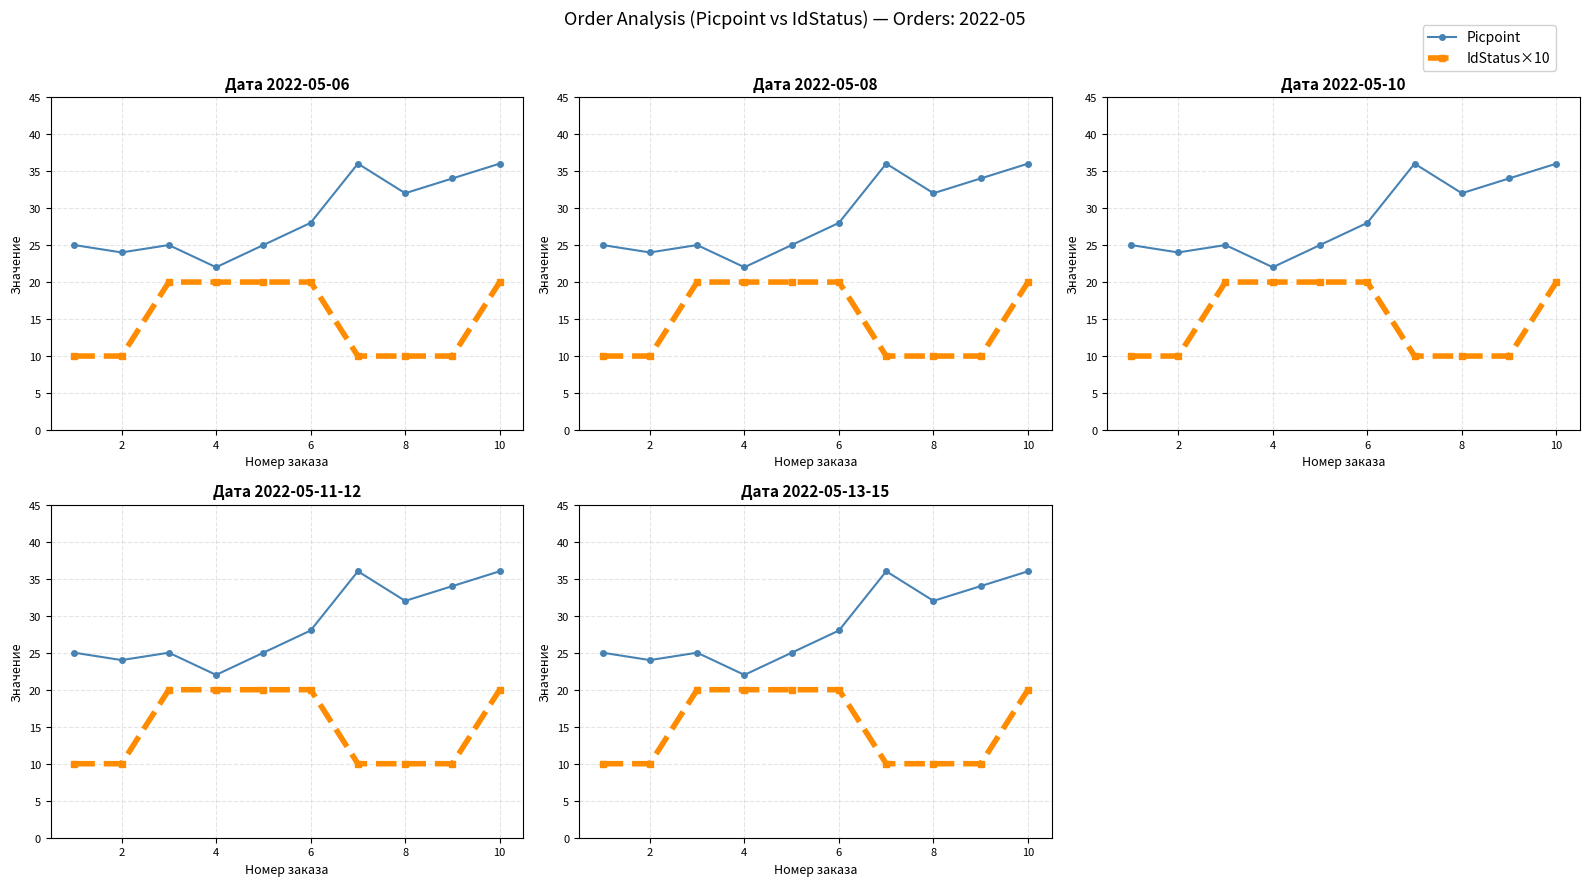

True or false: Picpoint and IdStatus×10 cross at least once.

False